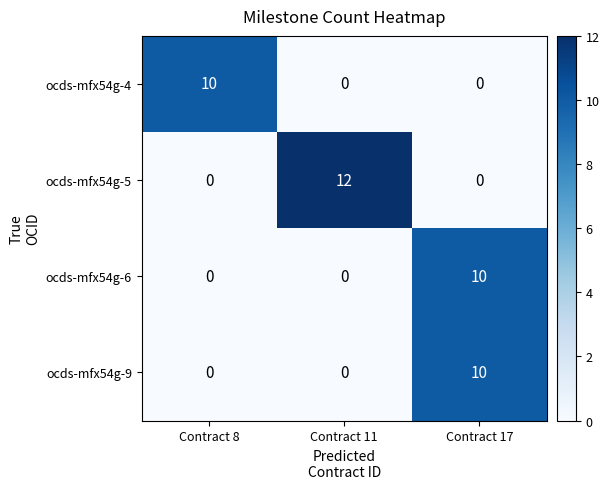

What is the average value of the ocds-mfx54g-9 series?

3